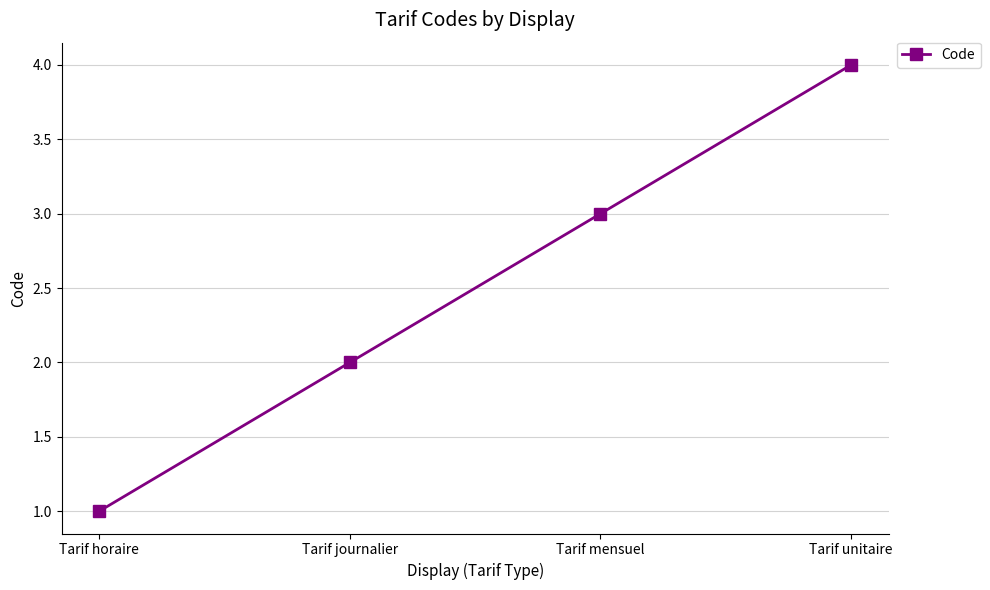

How many values are between 2 and 4?

3